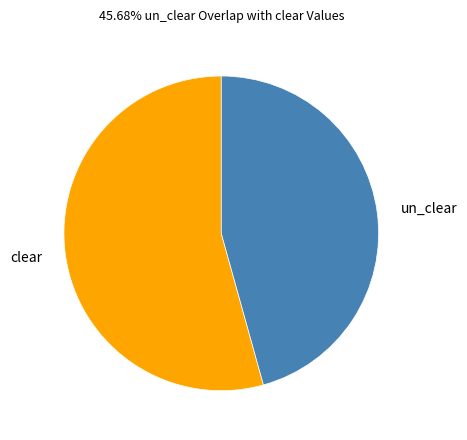

Is it true that clear is 67% of the pie?

False